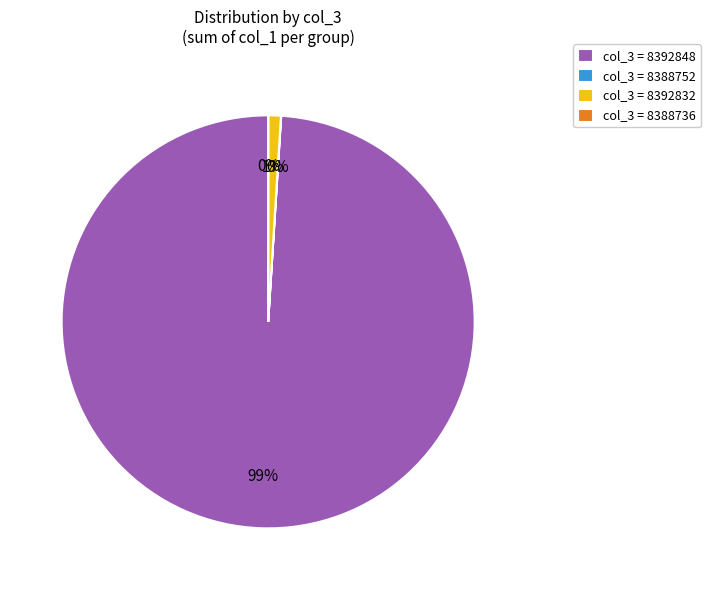

True or false: col_3 = 8392848 accounts for 99% of the total.

True